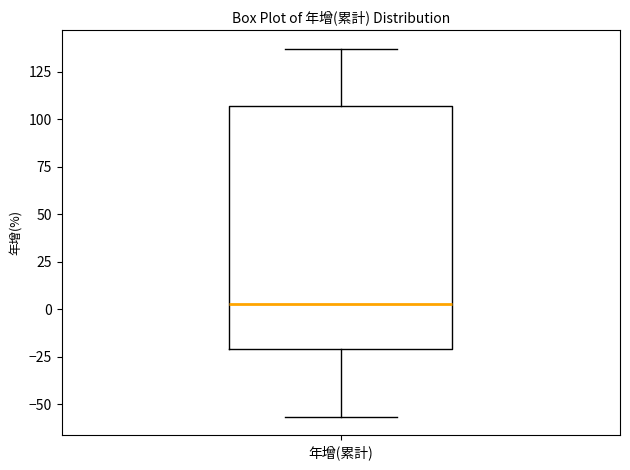

Where does the lower whisker of the box for 年增(累計) end on the y-axis? The values are not printed on the chart, so give them approximately, as read against the axis.

-55